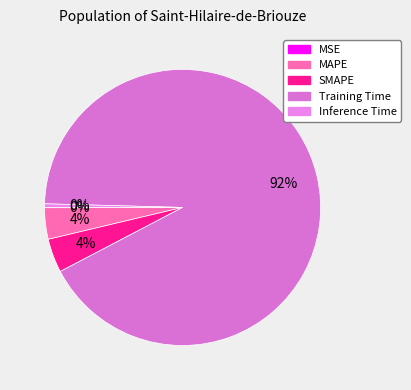

What percentage is the SMAPE slice, to the nearest percent?

4%